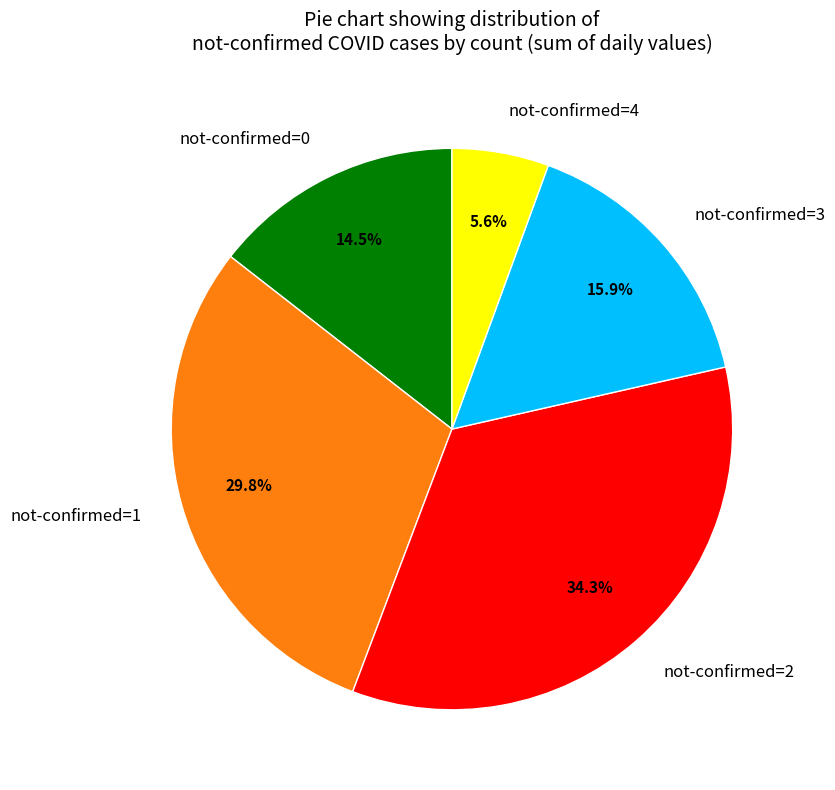

Which slice is the smallest?

not-confirmed=4